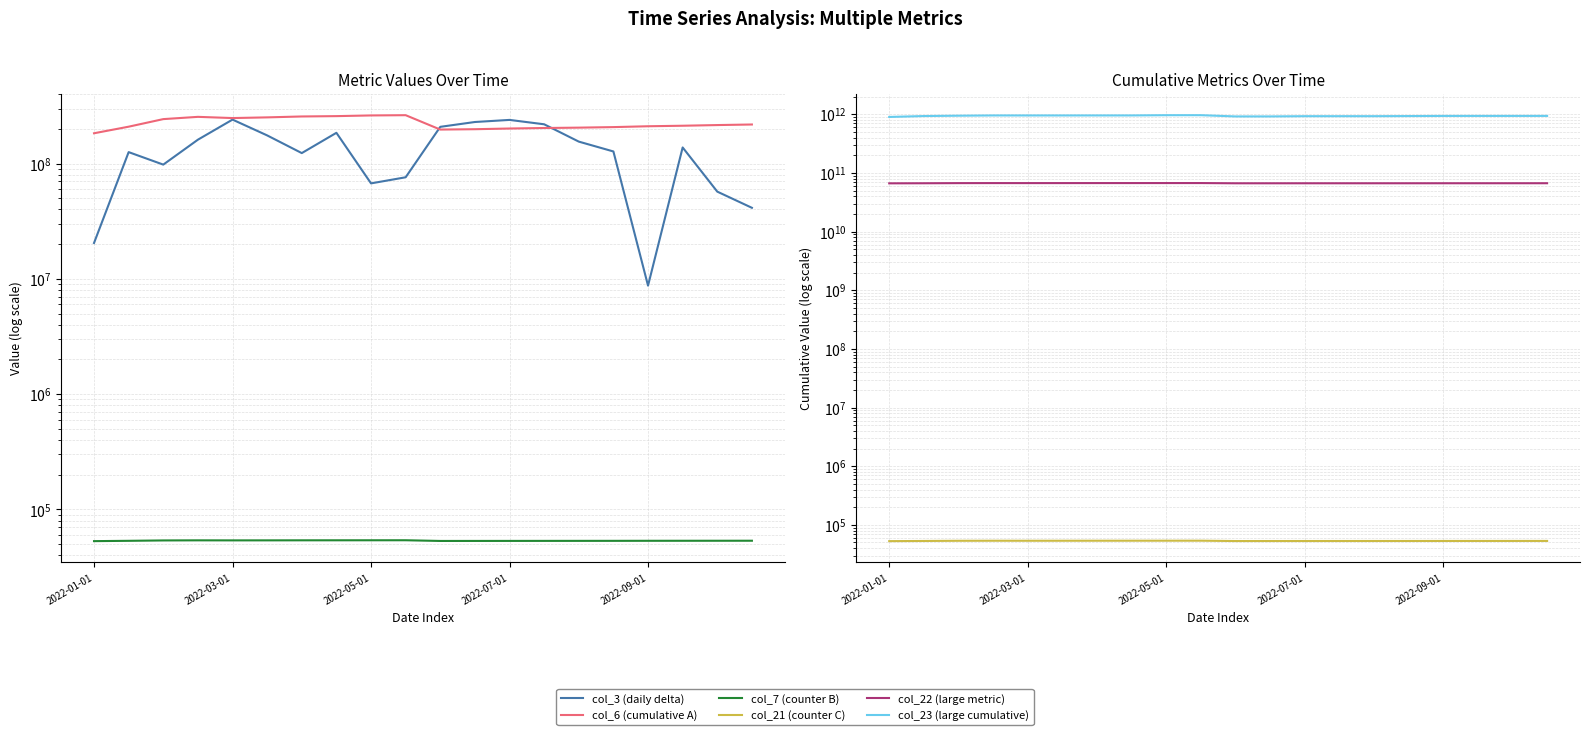

What is the minimum value shown in the chart?

52745